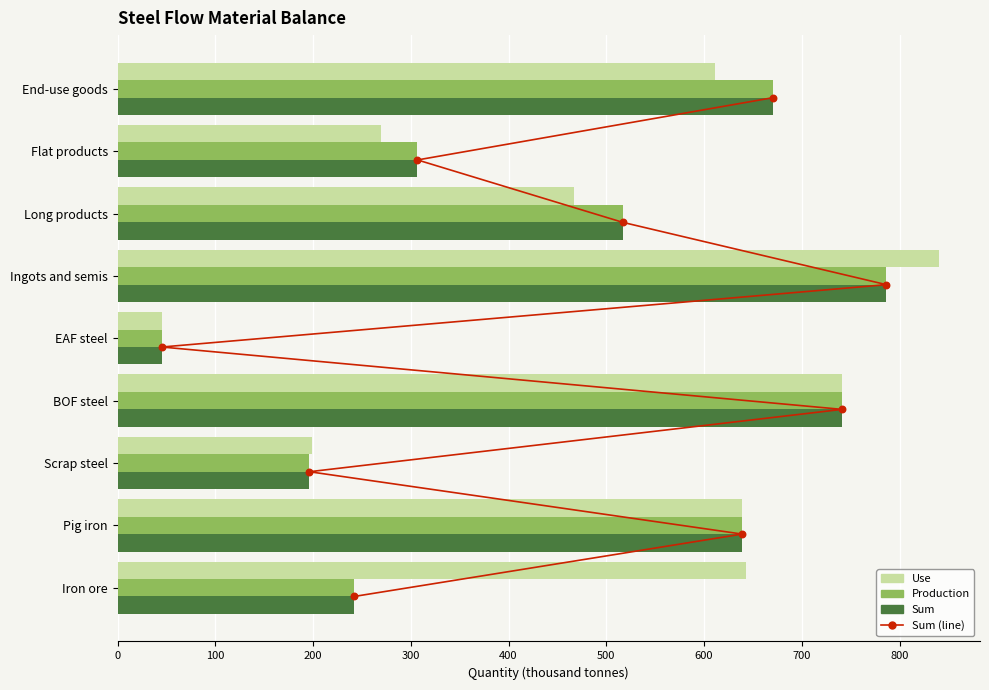

Which series reaches the maximum Y coordinate?

Use